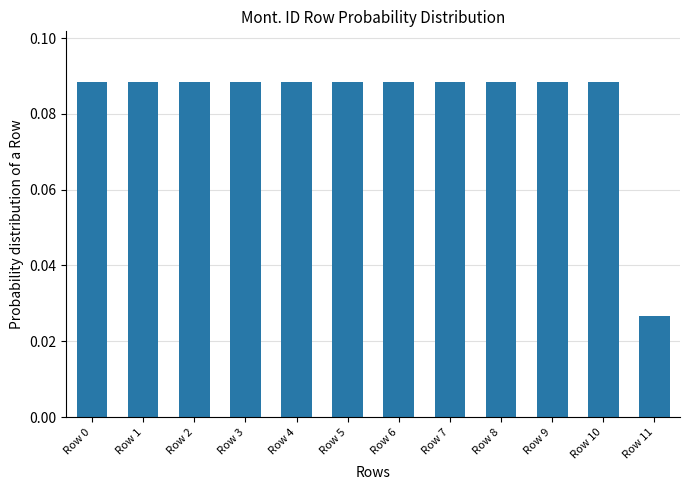

What is the sum of all values?

1.0